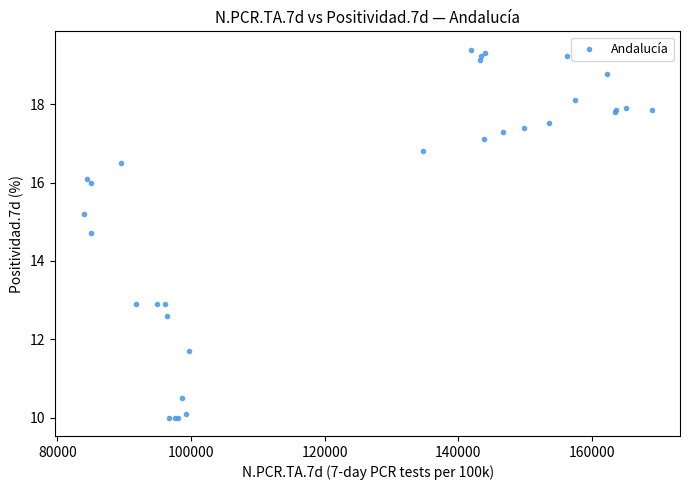

What Y value in the scatter plot is closest to 14?

14.7